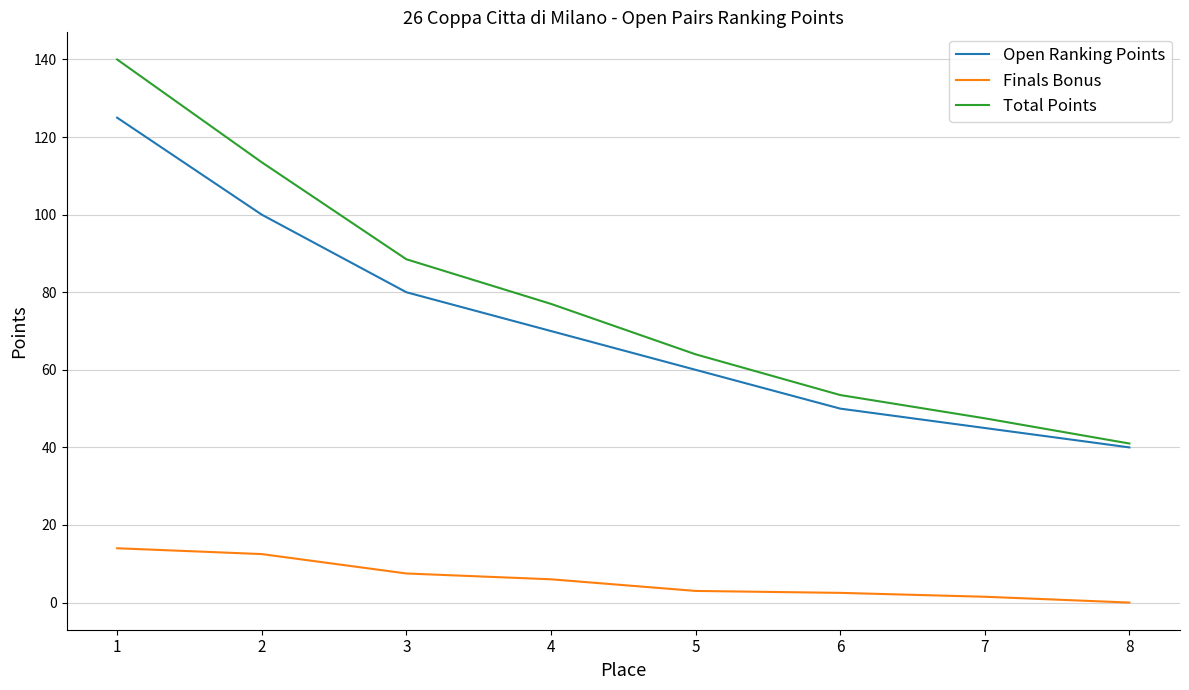

The value of Finals Bonus at 3 is 7.5. True or false?

True